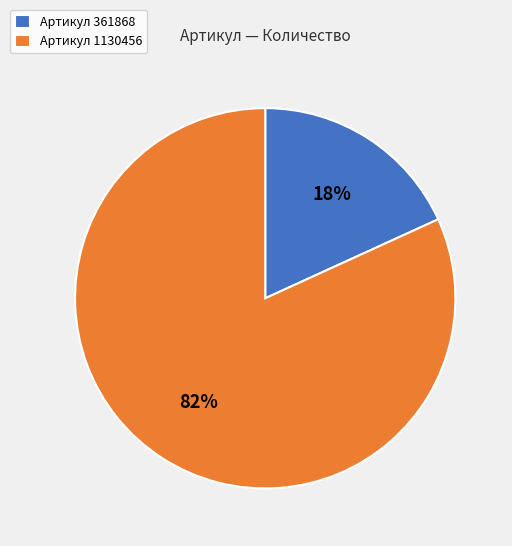

The Артикул 361868 slice represents 6% of the pie. True or false?

False